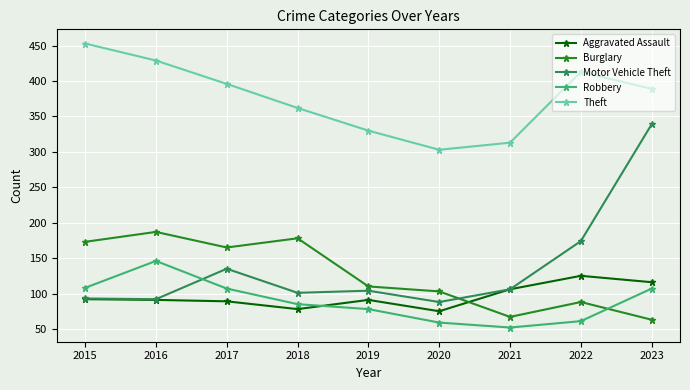

Read the Burglary value at 2019.

110